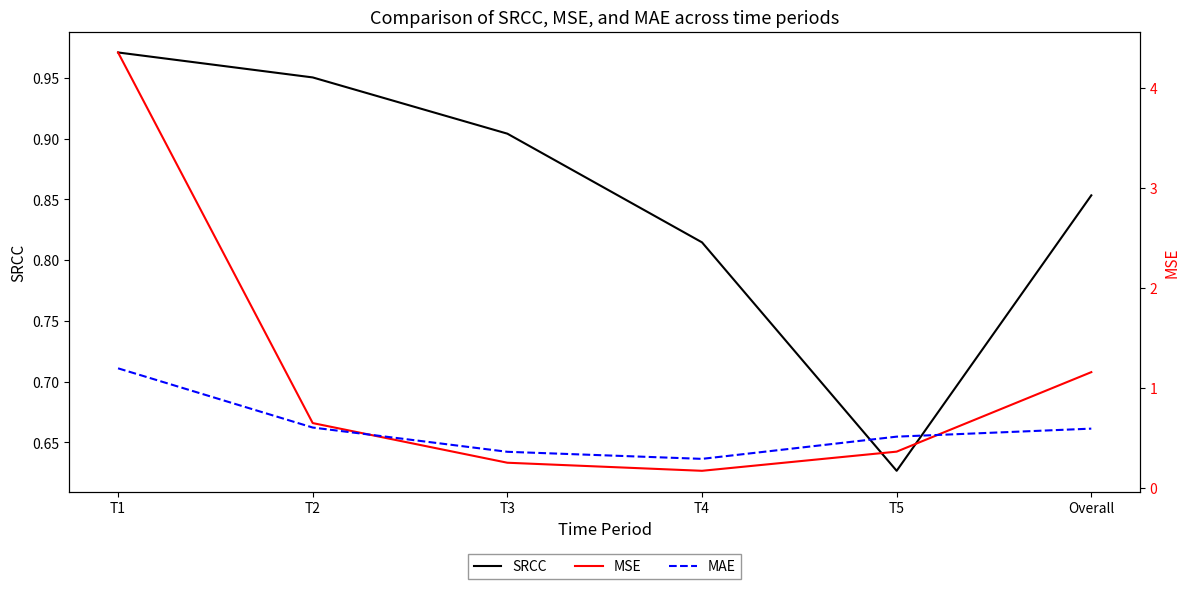

What is the difference between the MAE values at T2 and T3?

0.2